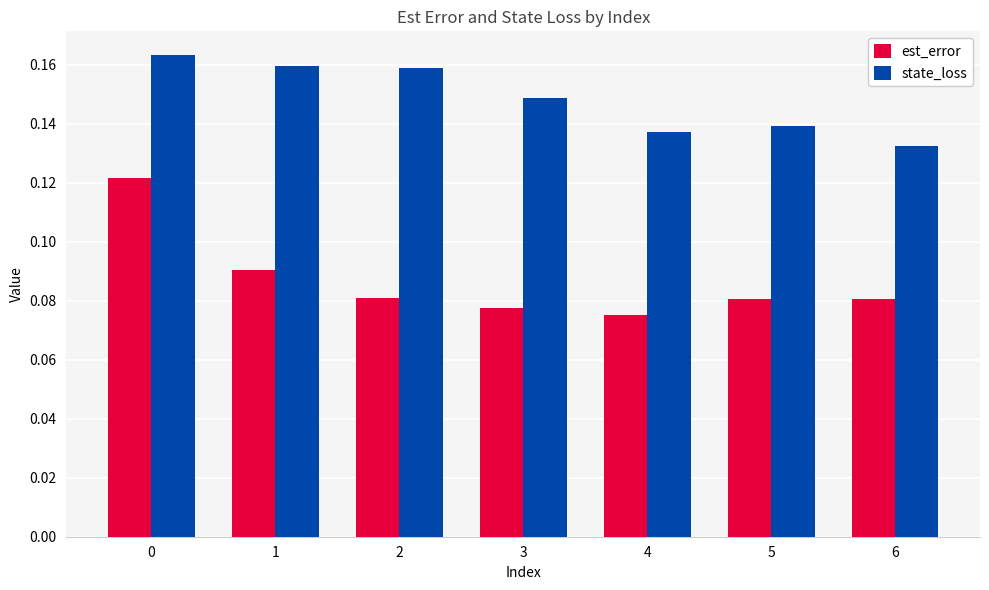

How many est_error values are between 0 and 1?

7